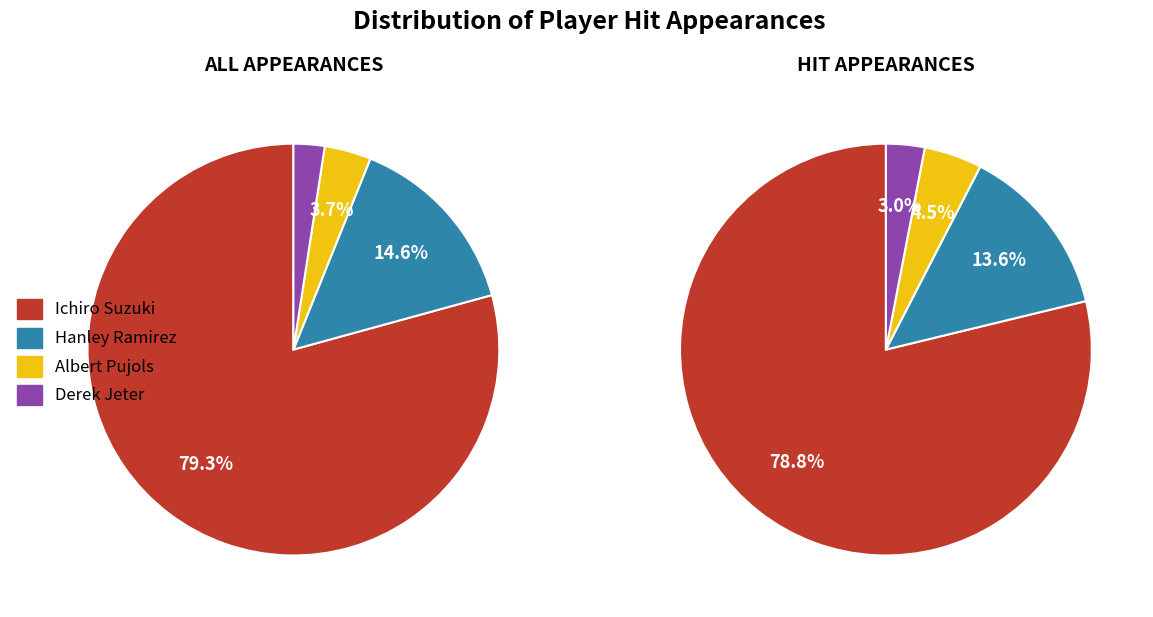

Which slice is the largest?

Ichiro Suzuki